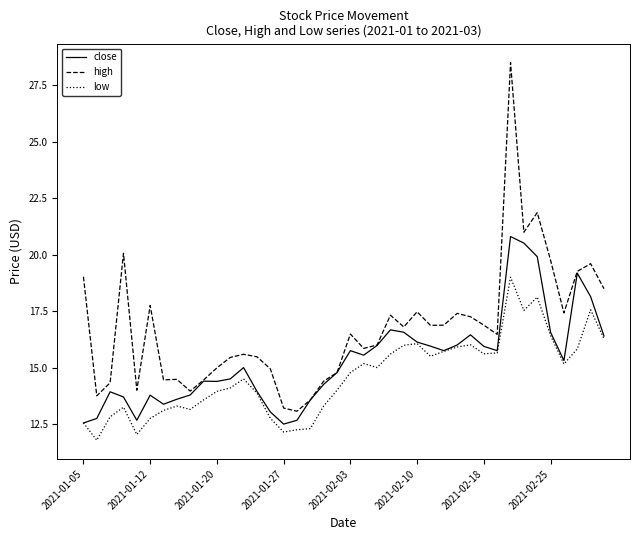

What is the smallest value displayed?

11.8